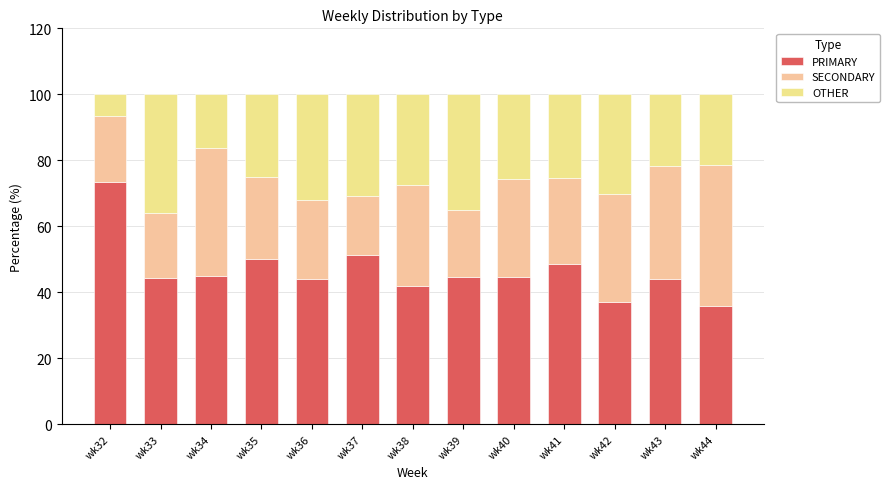

List the series in order of their peak value, lowest first.

OTHER, SECONDARY, PRIMARY